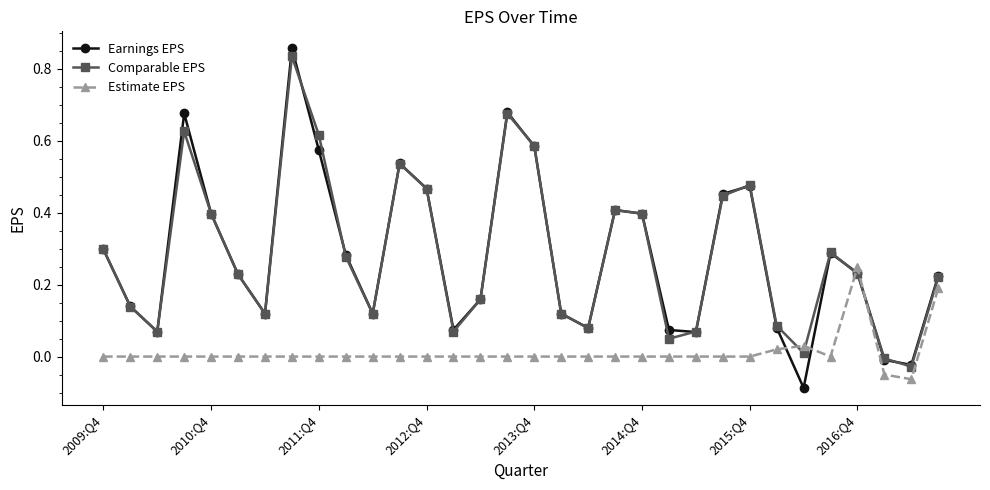

How many categories are shown in the chart?

32